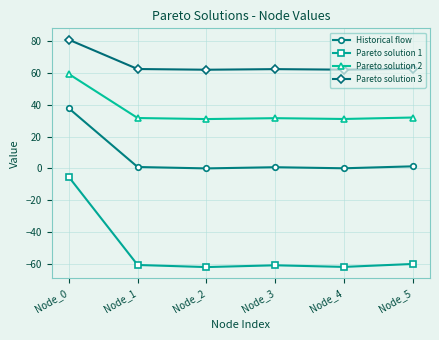

What is the total value across all series at Node_0?

173.0